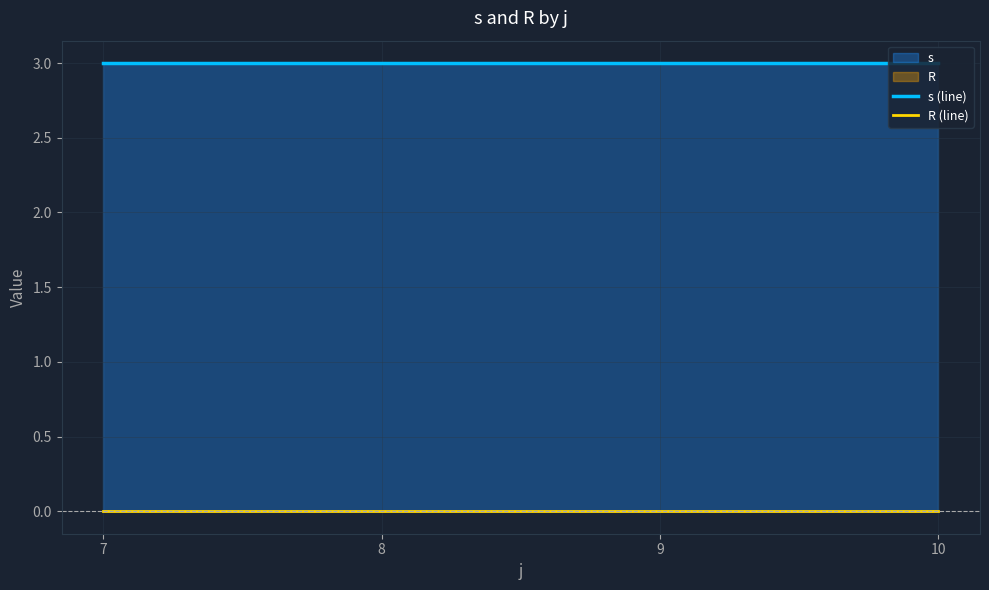

Reading left to right, transcribe all the data shown in this chart.

s (line): 7=3	8=3	9=3	10=3
R (line): 7=0	8=0	9=0	10=0